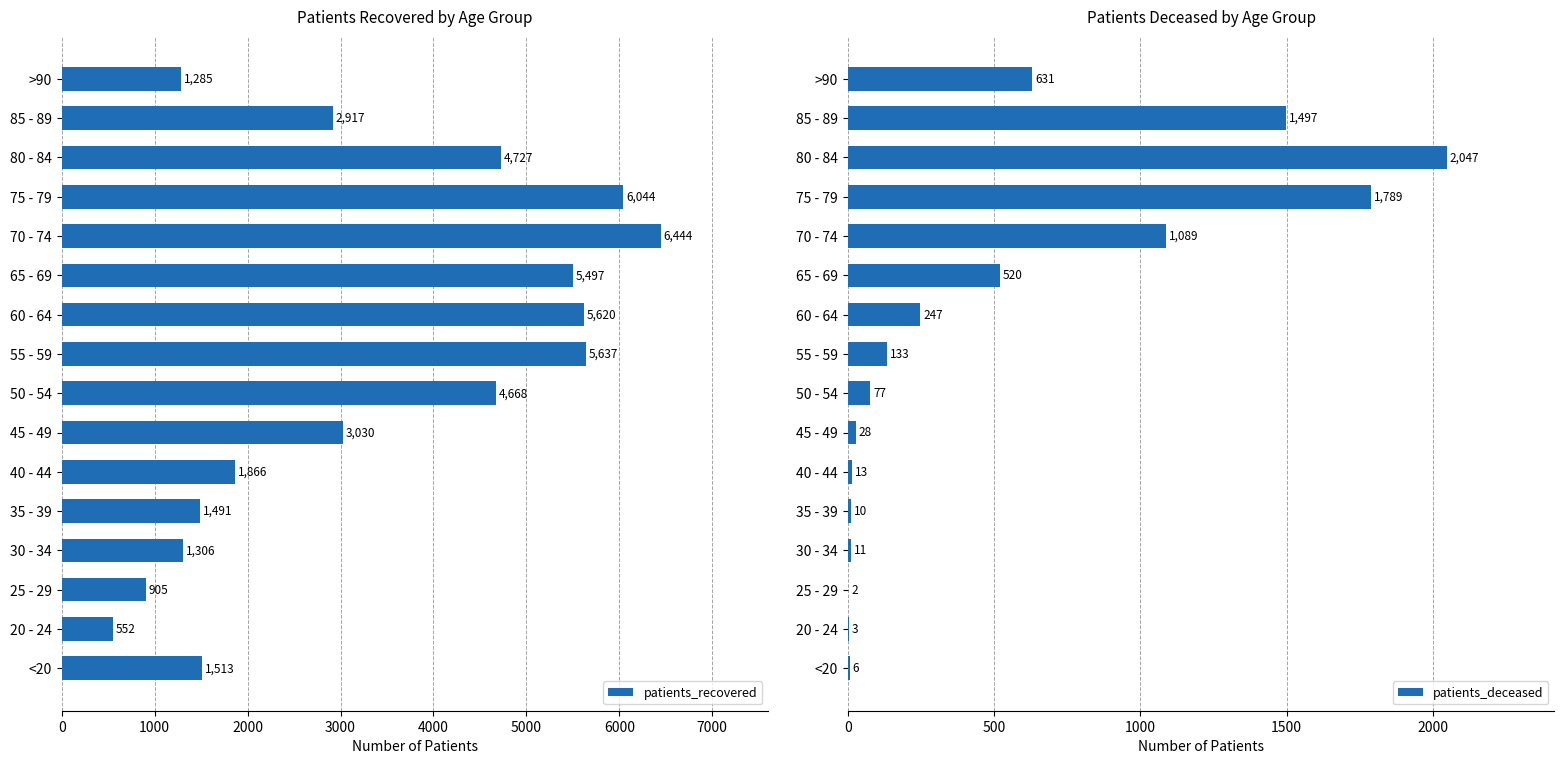

What is the sum of all patients_recovered values?

53502